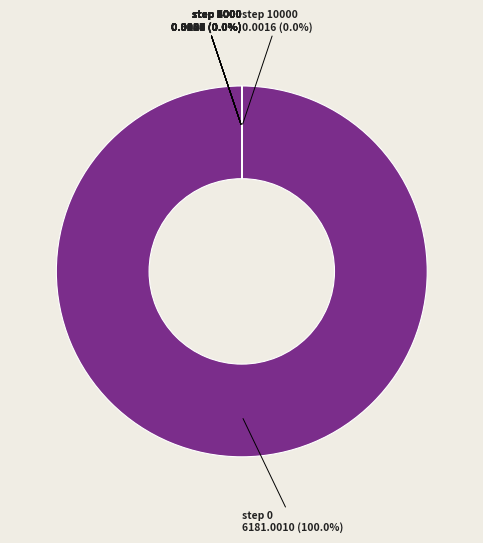

Is step 0 the majority of the pie?

Yes